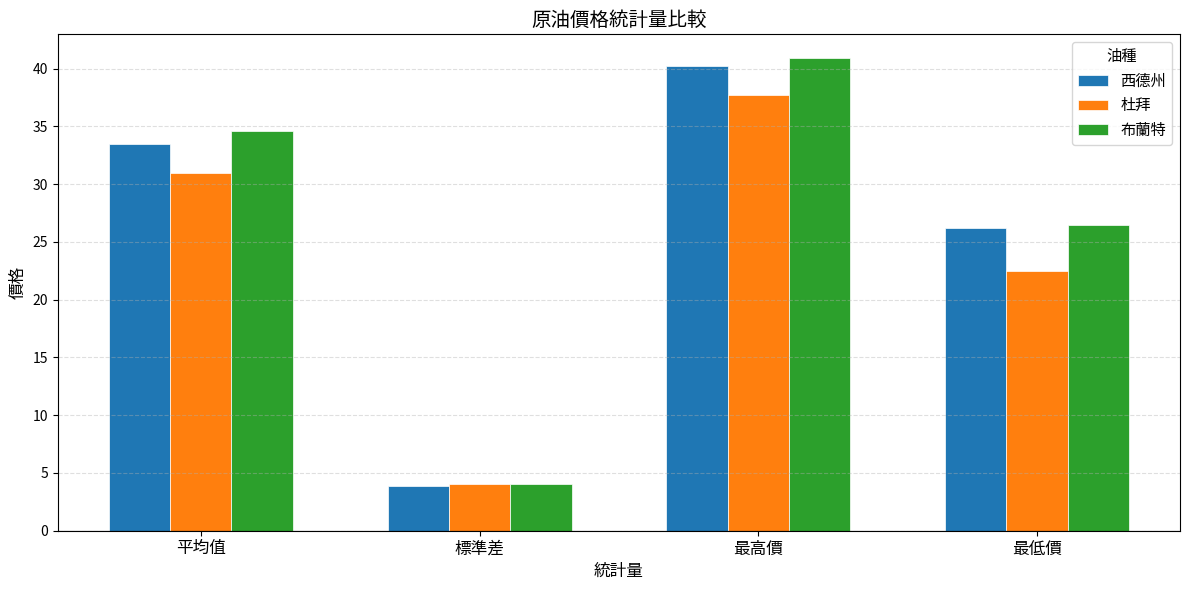

Count the number of categories in the chart.

4